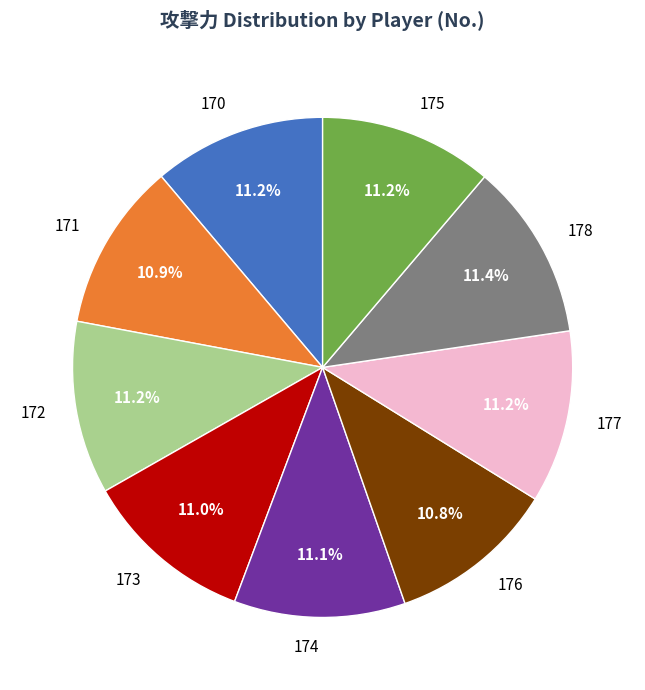

True or false: 177 accounts for 11% of the total.

True